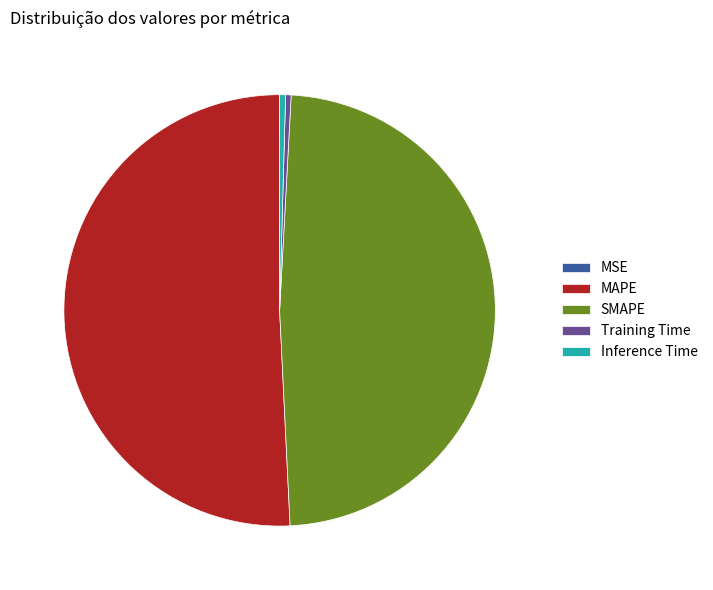

What is the majority slice?

MAPE